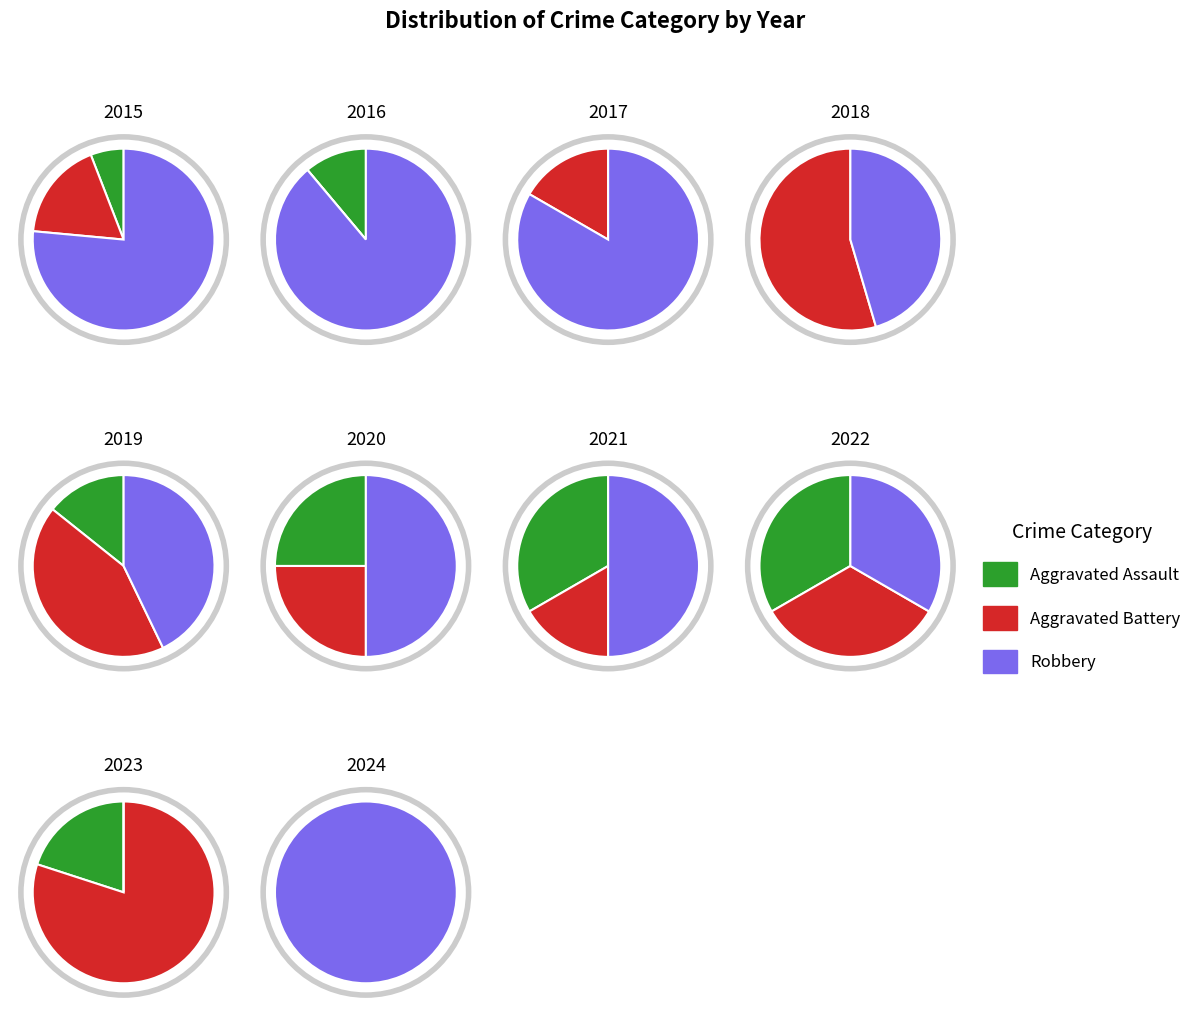

To the nearest percent, what is the combined percentage of 2018 and 2021?

19%